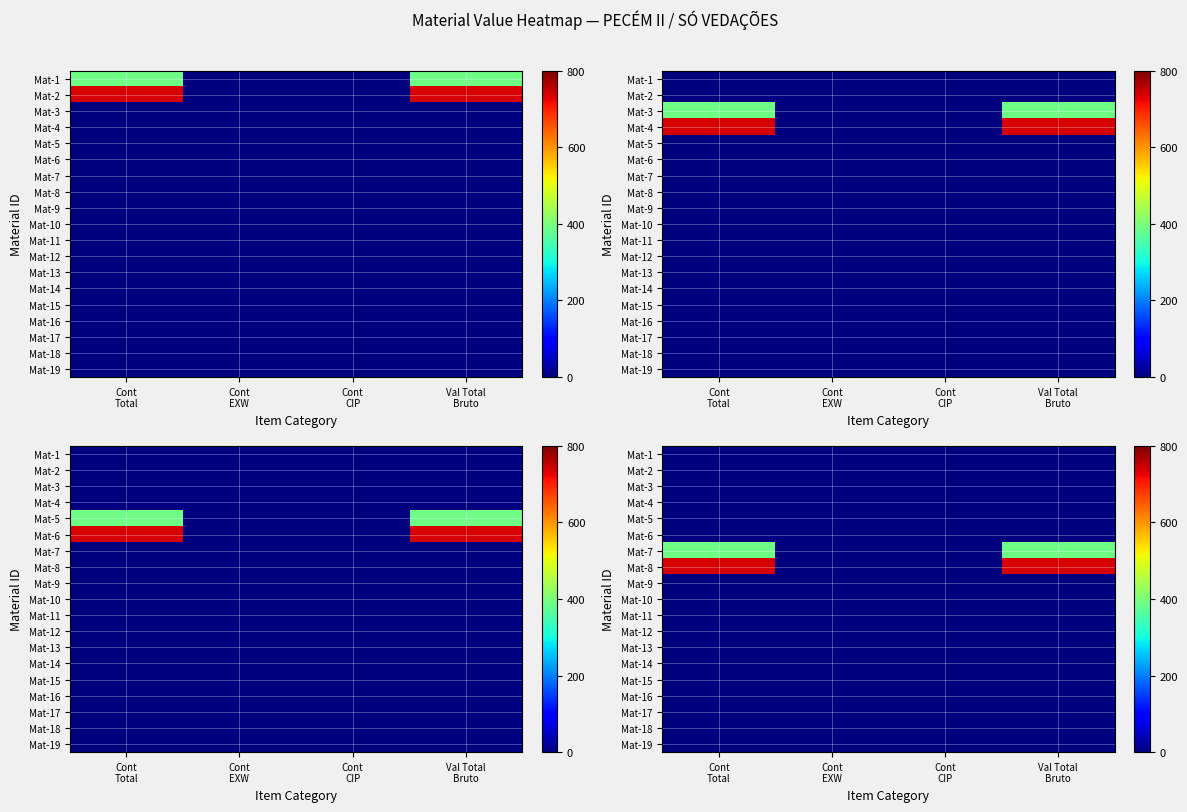

Which category has the highest value across all series?

Cont
Total